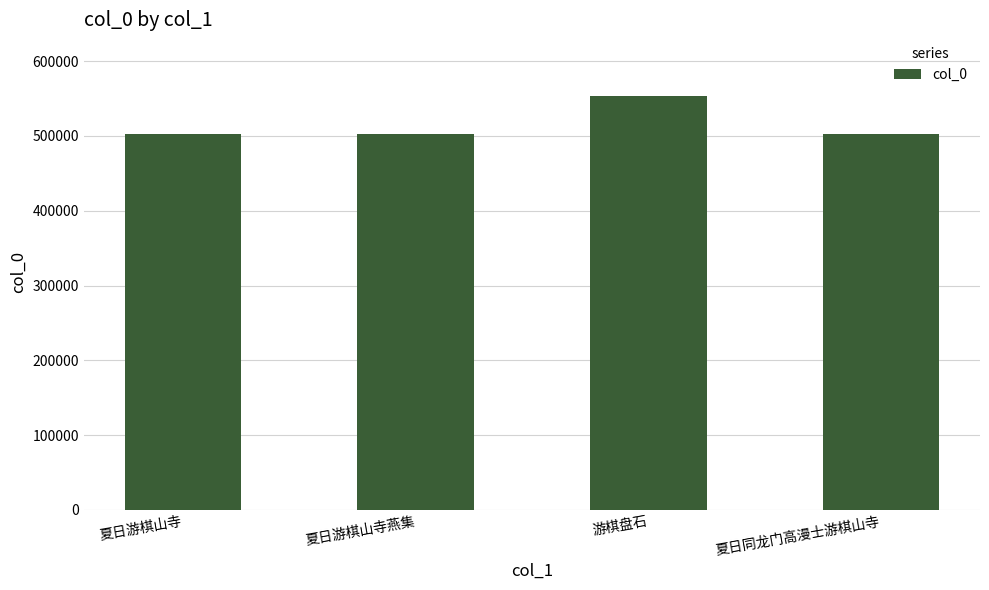

The value at 夏日游棋山寺 is 502828. True or false?

True